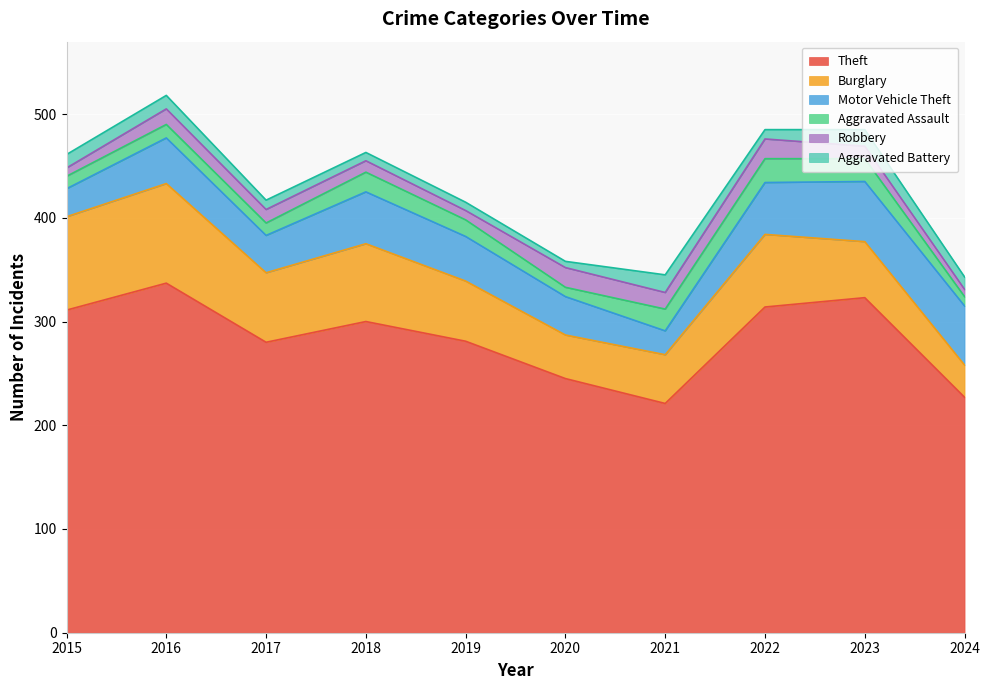

Between 2017 and 2021, which is larger?

2017